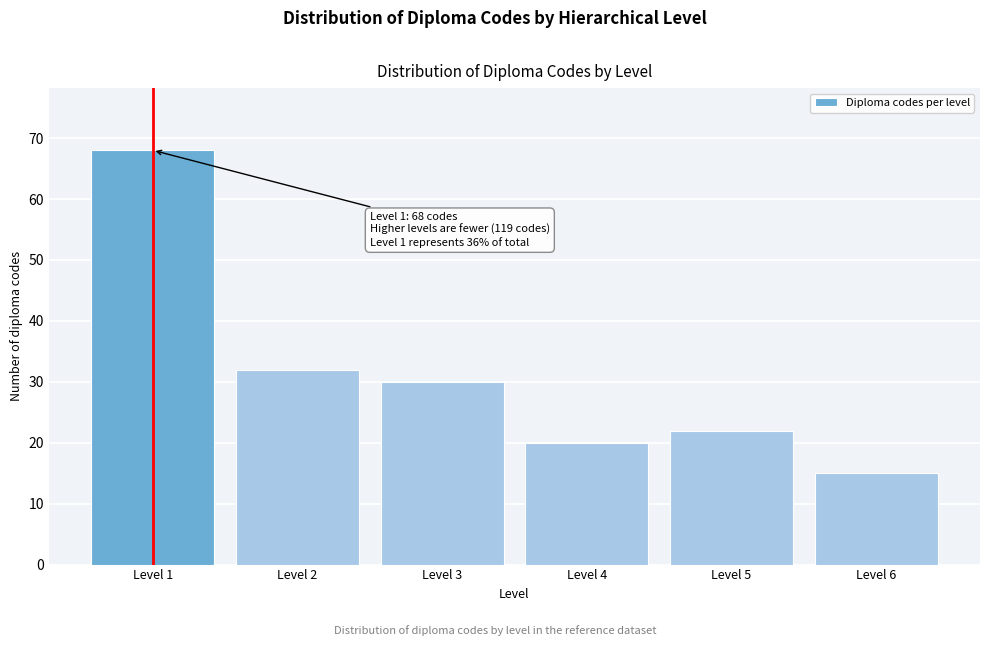

Reading left to right, what are all the values shown in this chart?

68	32	30	20	22	15